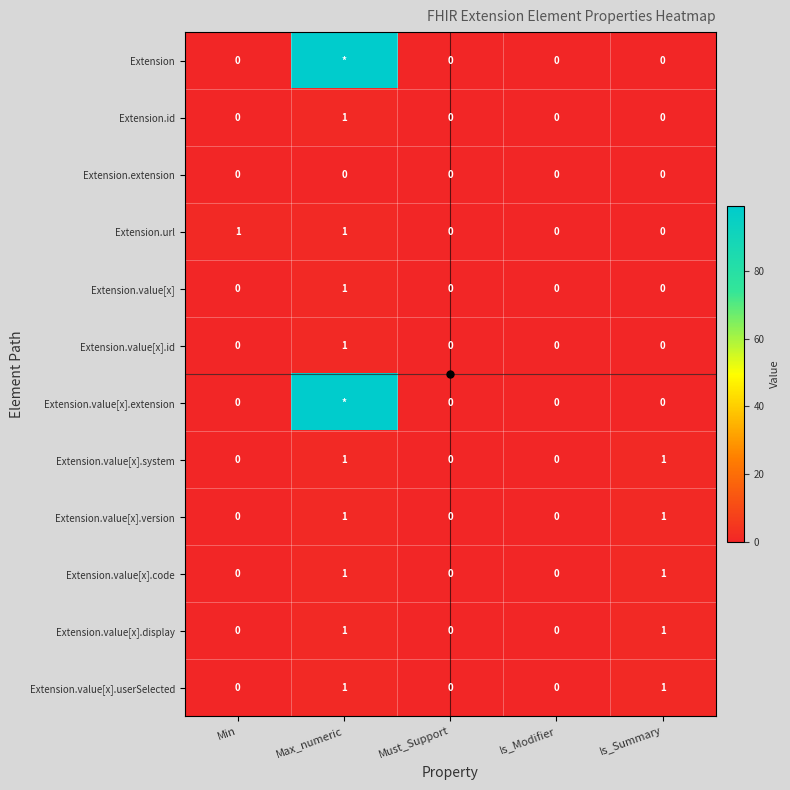

Is the value of Extension.value[x].userSelected at Is_Summary greater than the value of Extension.value[x].version at Must_Support?

Yes